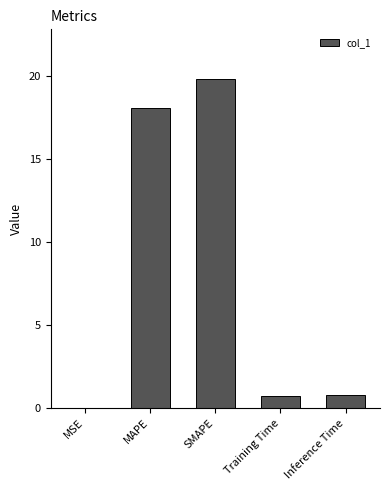

Between SMAPE and MSE, which is larger?

SMAPE